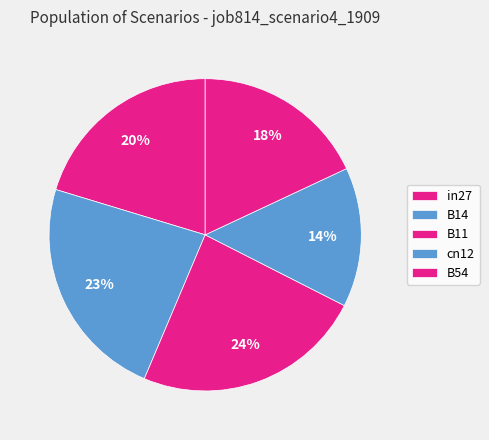

How many segments does this pie chart have?

5